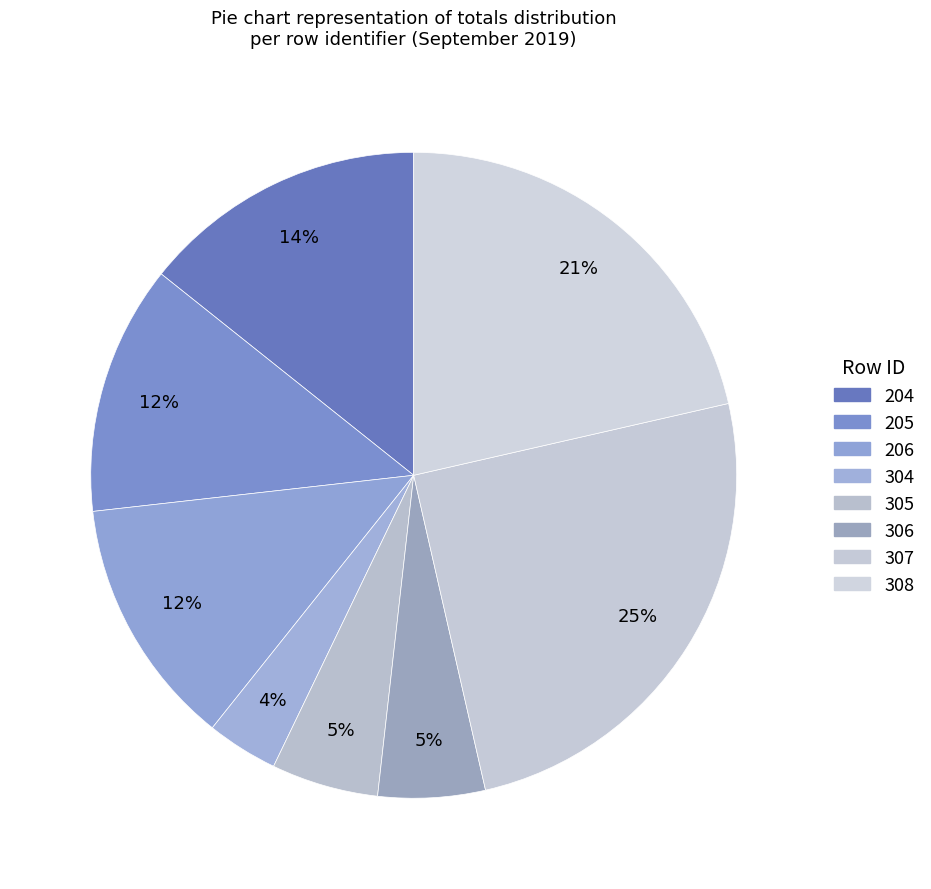

Rank the categories by value from highest to lowest.

307, 308, 204, 205, 206, 305, 306, 304